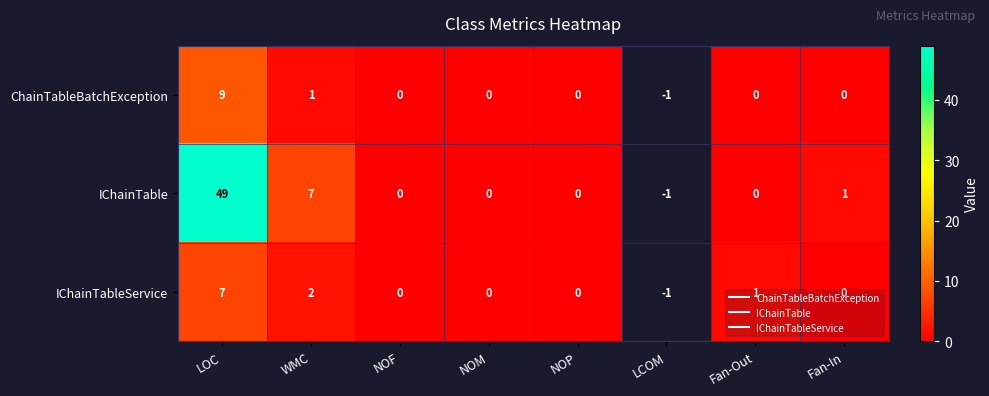

At how many categories does at least one series exceed 39?

1